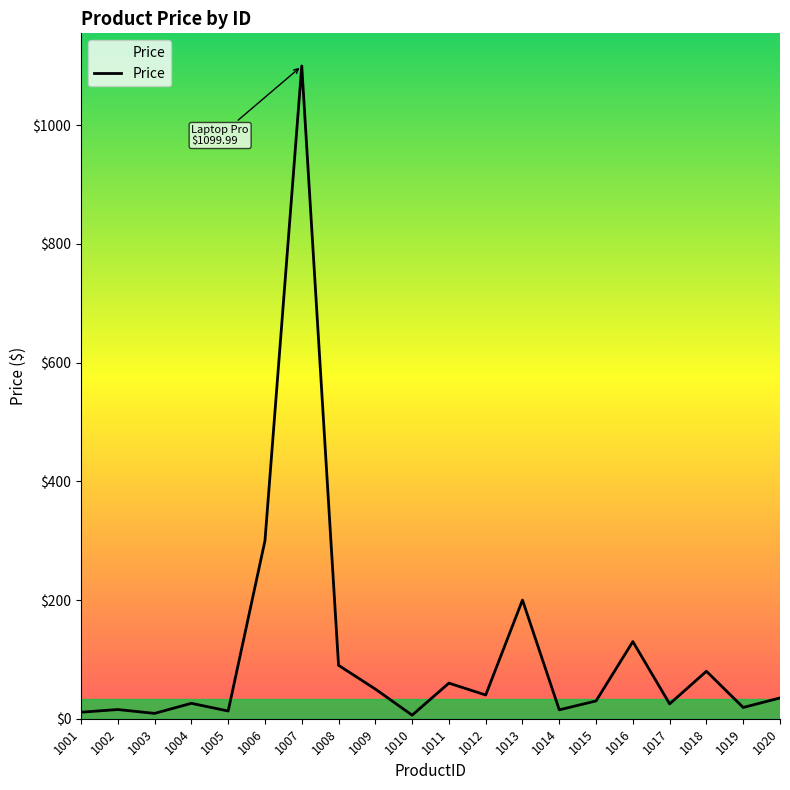

The chart shows a value of 55.2 at 1008. True or false?

False